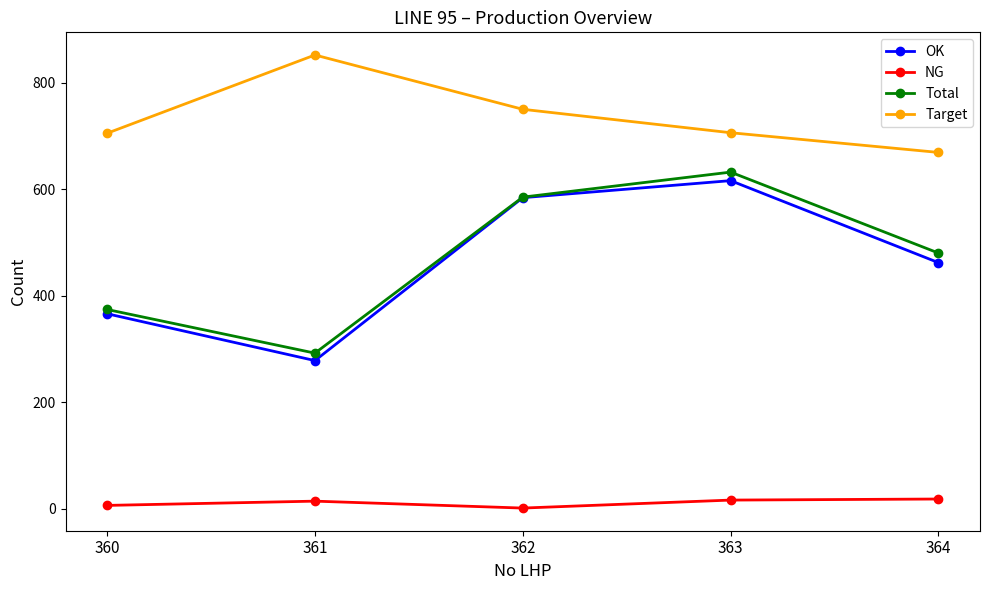

What is the approximate value of Target at 362?

750